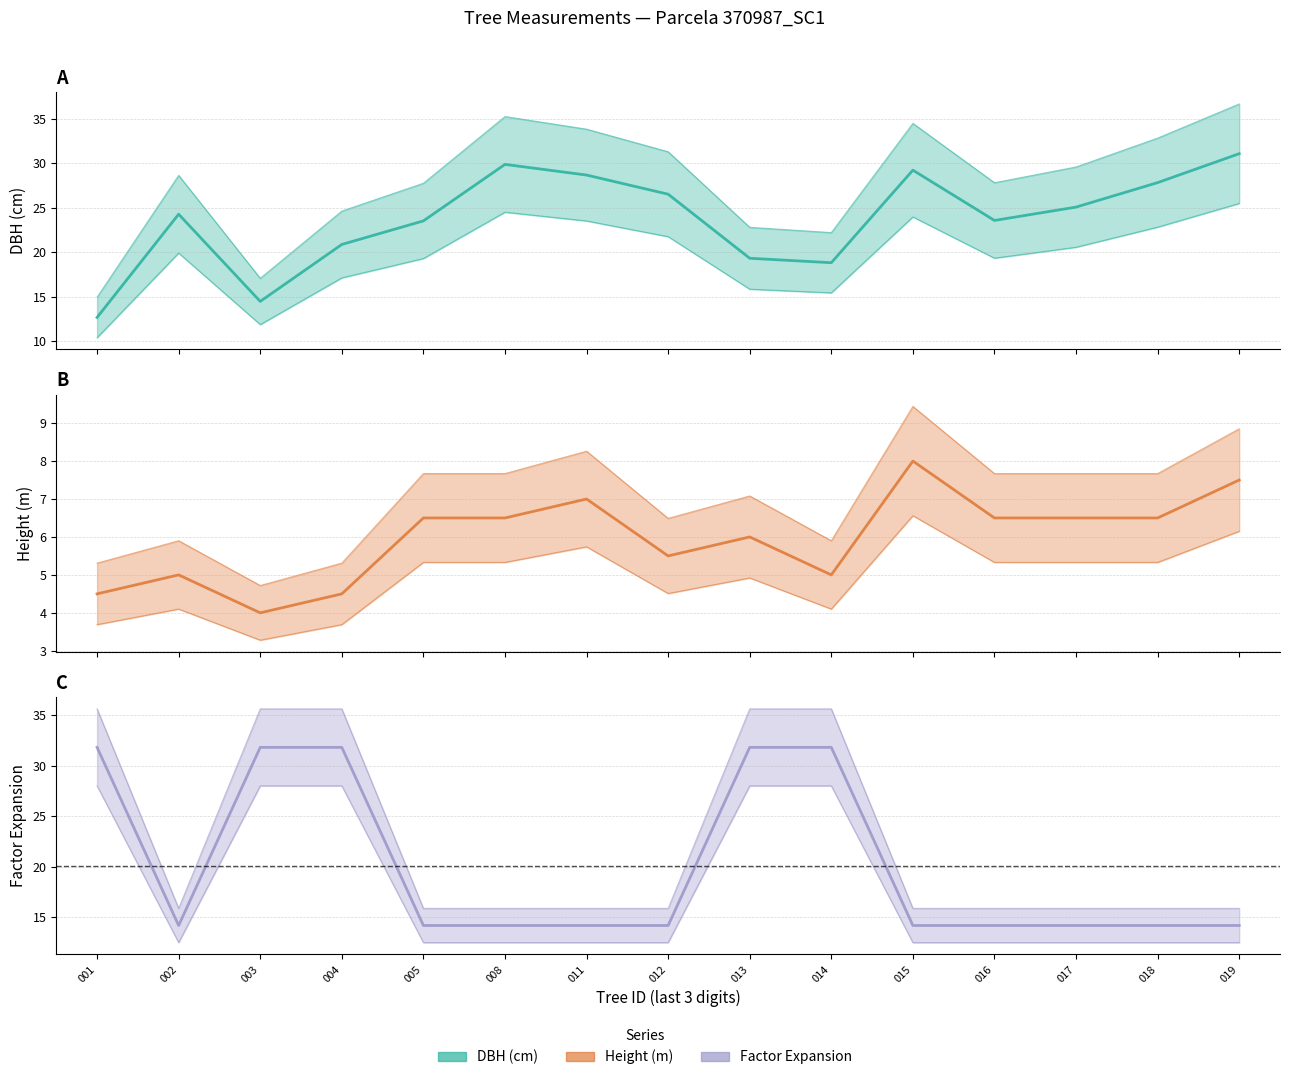

What is the minimum value for h?

4.0